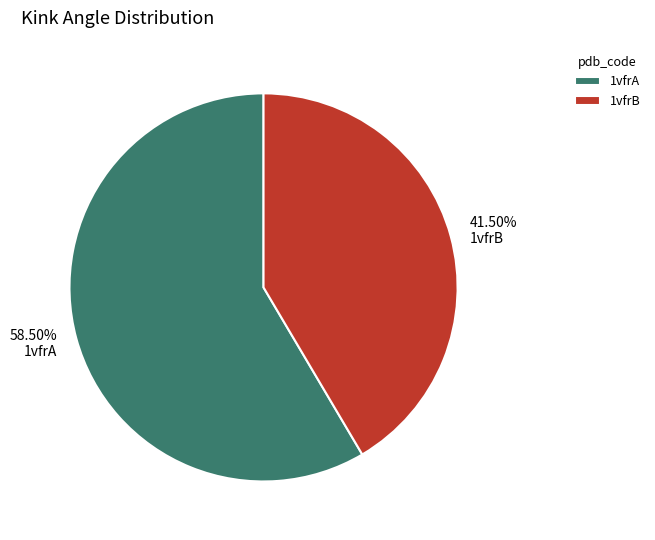

Approximately how many times larger is the value at 1vfrA compared to 1vfrB?

1.4